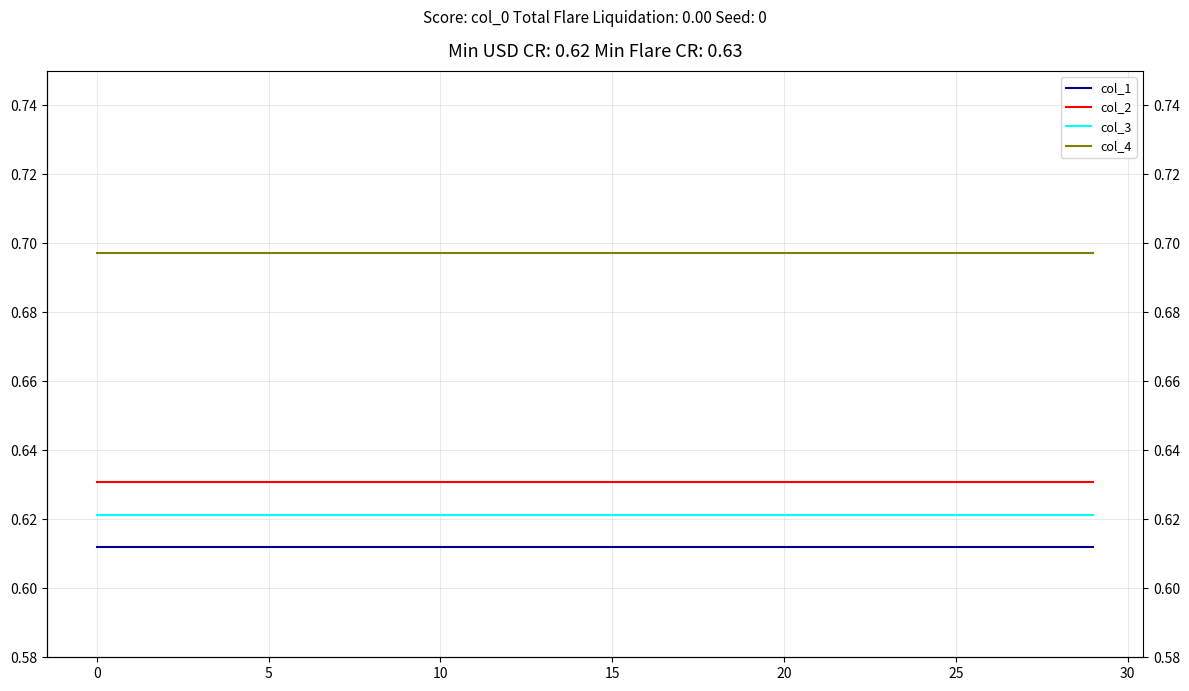

What are all the series names shown in the legend?

col_1, col_2, col_3, col_4